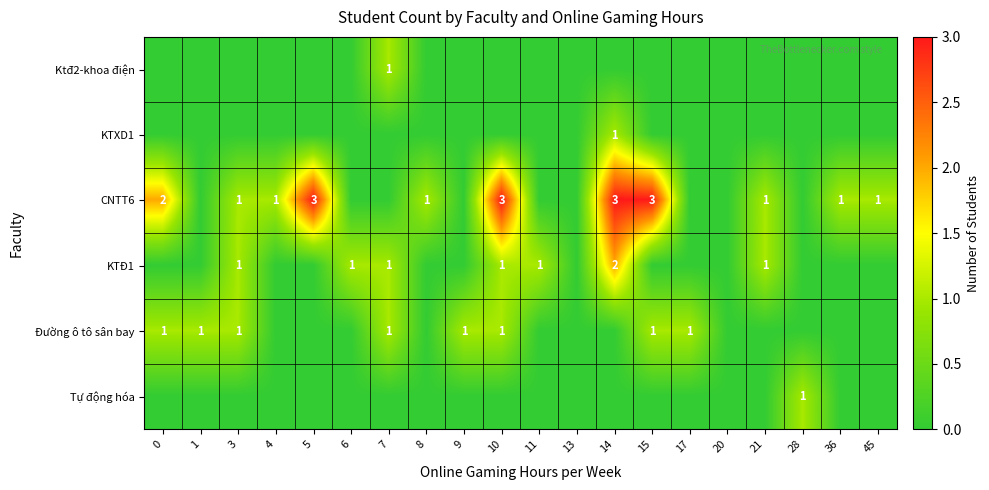

The Đường ô tô sân bay series shows 1 at 7. True or false?

True